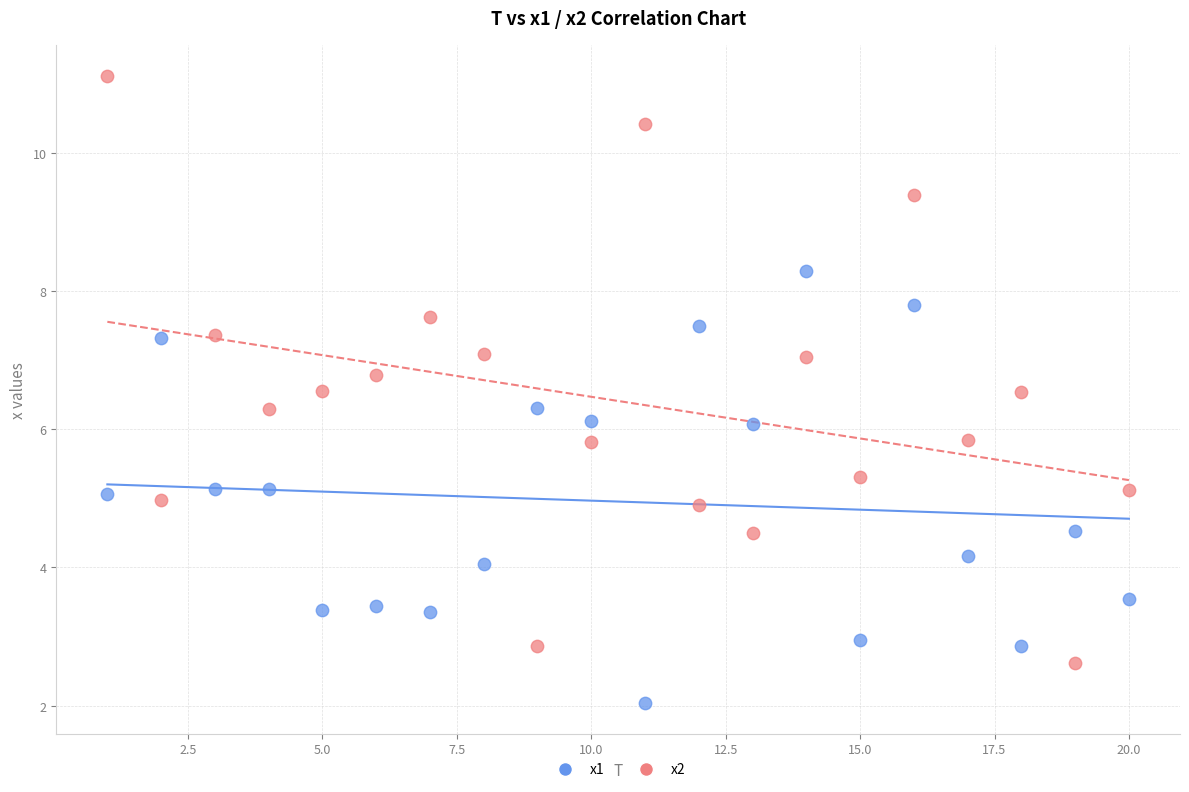

Which series contains the lowest Y value?

x1